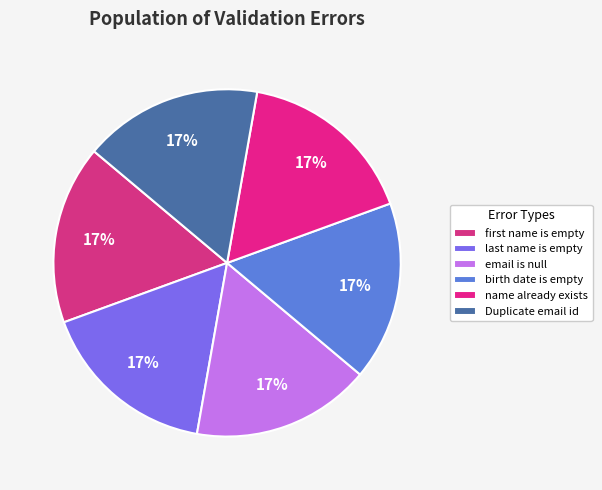

How many slices are in this pie chart?

6